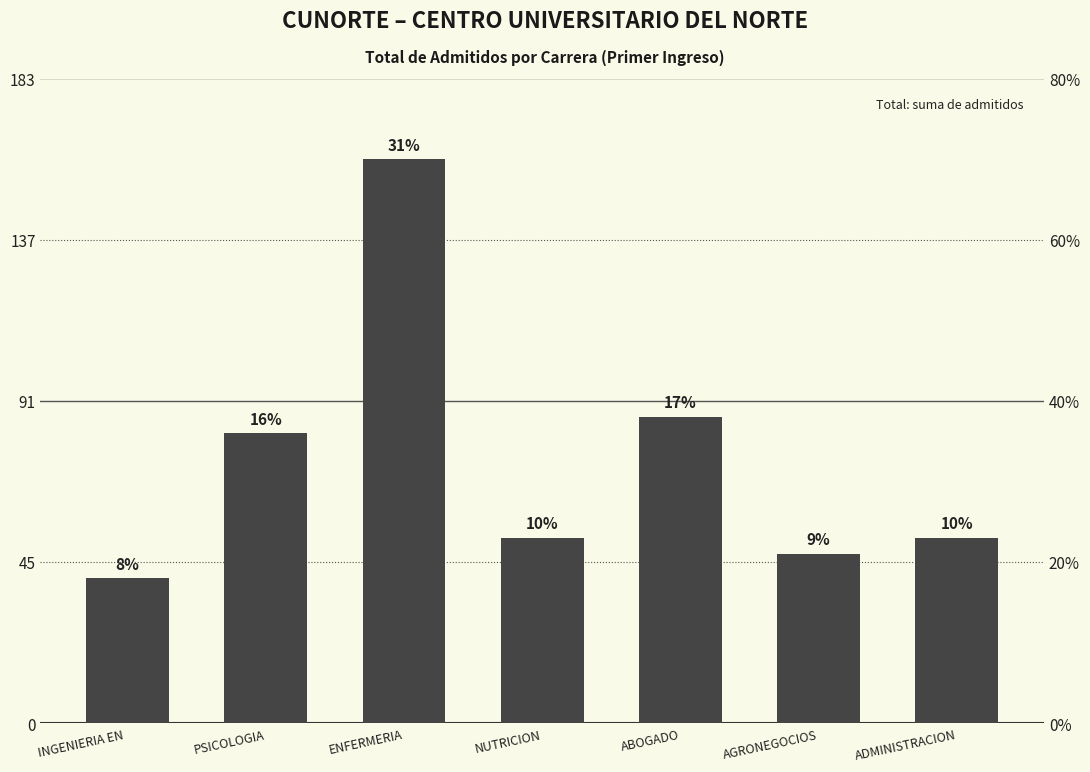

Approximately how many times larger is the value at INGENIERIA EN  compared to ADMINISTRACION?

0.8